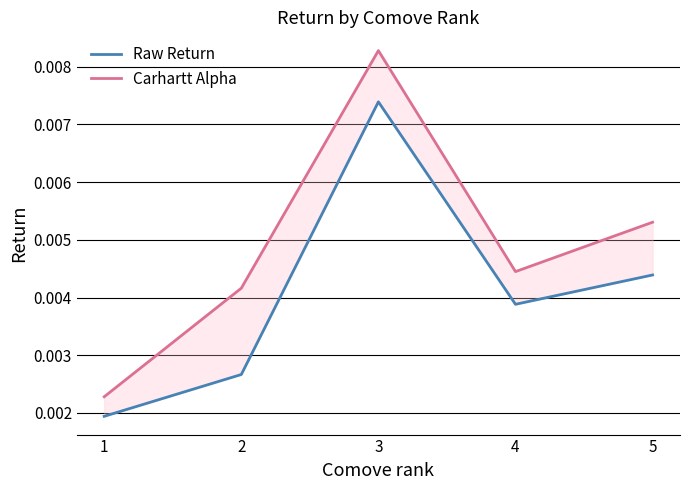

Count the Raw Return values in the range 0 to 1.

5